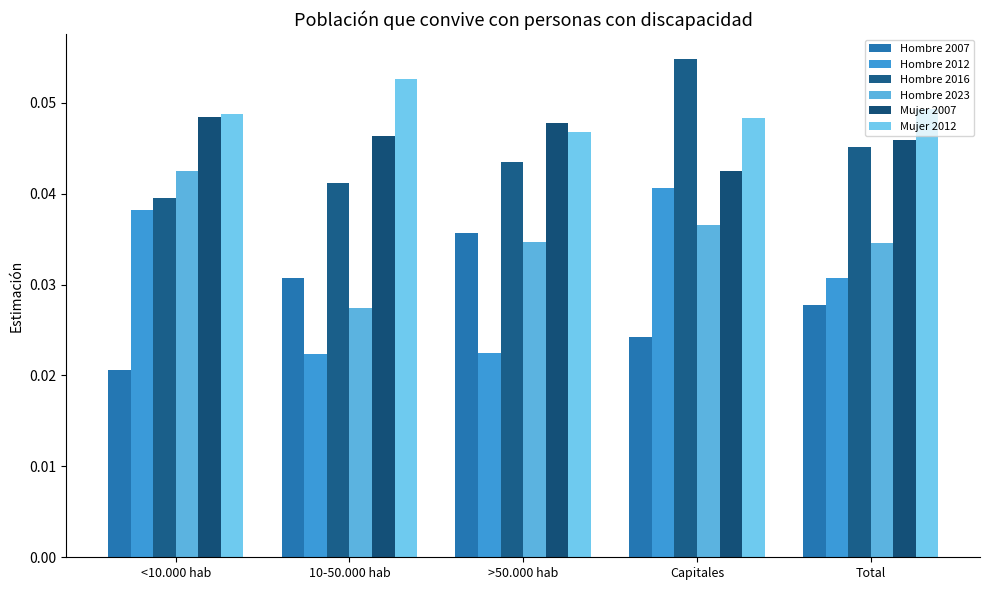

Does the chart contain stacked bars?

No